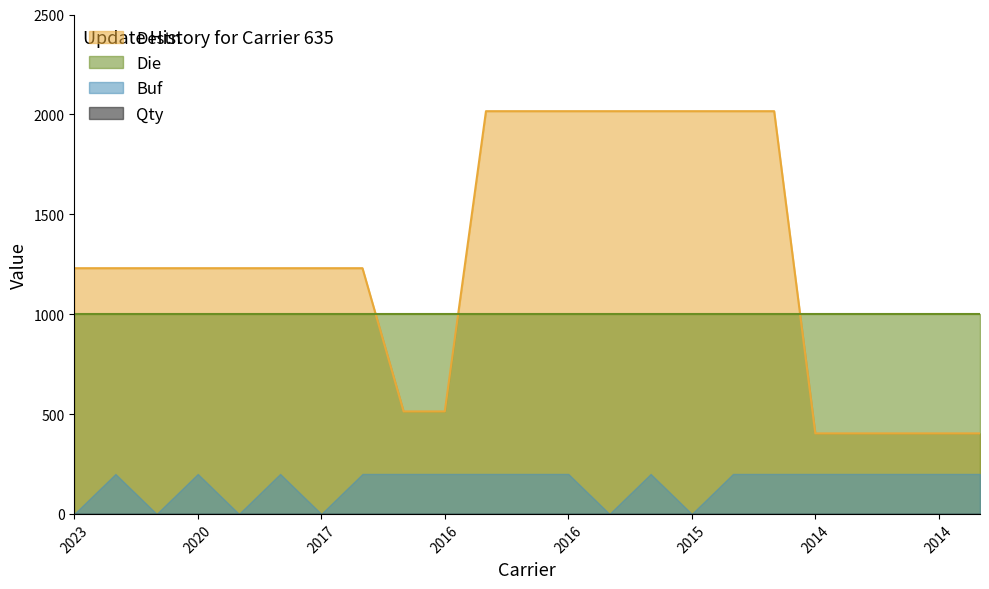

True or false: Qty and Die intersect in this chart.

False